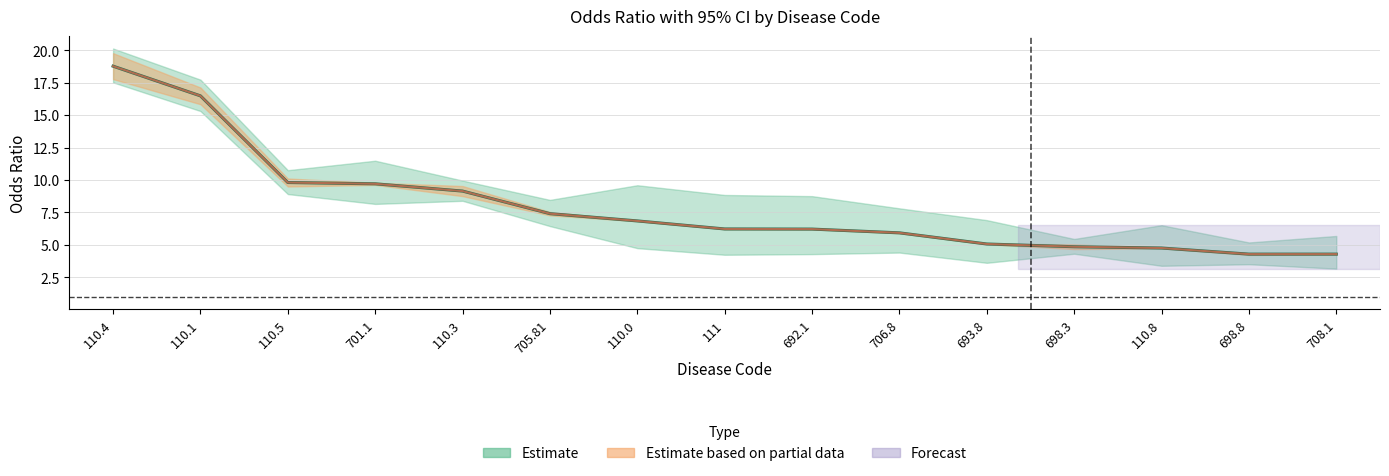

What is the label of the 7th point from the left?

110.0